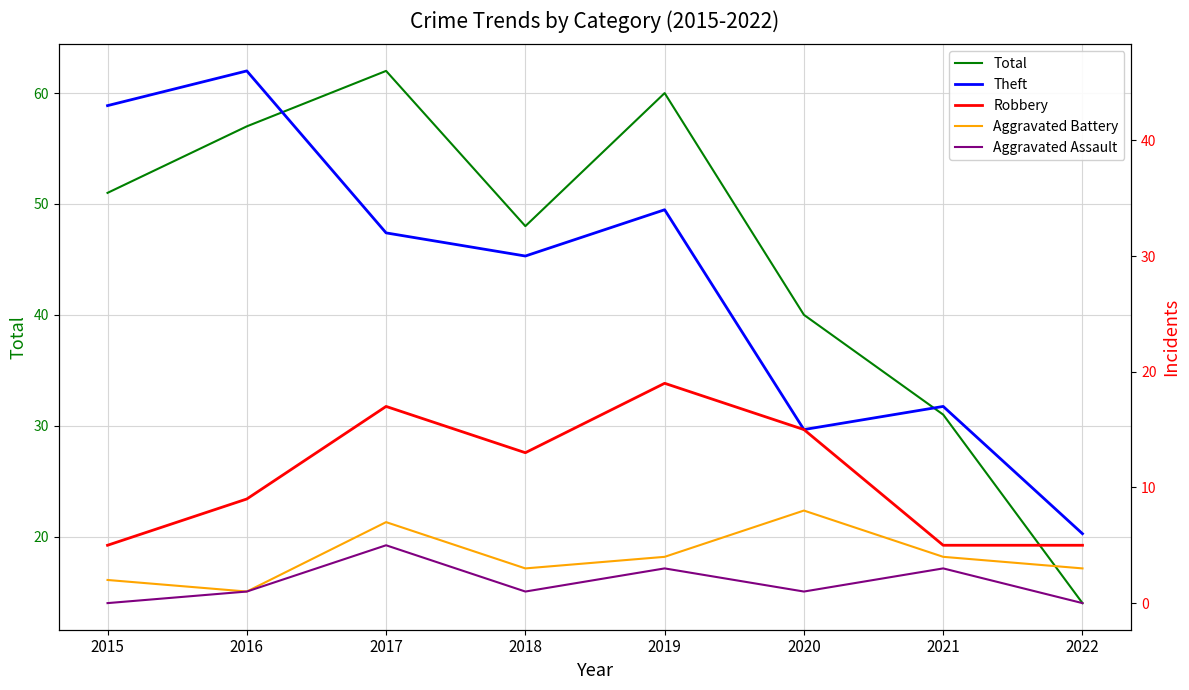

True or false: Robbery has a value of 26 at 2020.

False